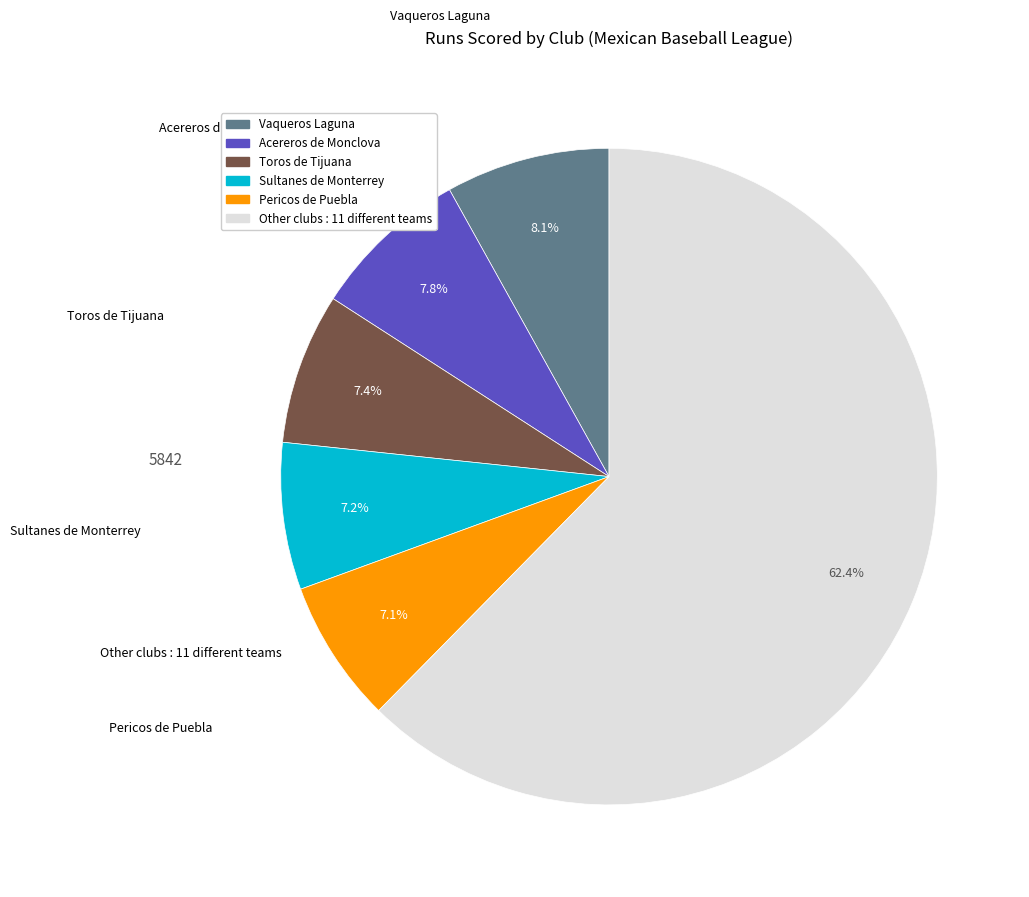

Is there a majority slice in this chart?

Yes